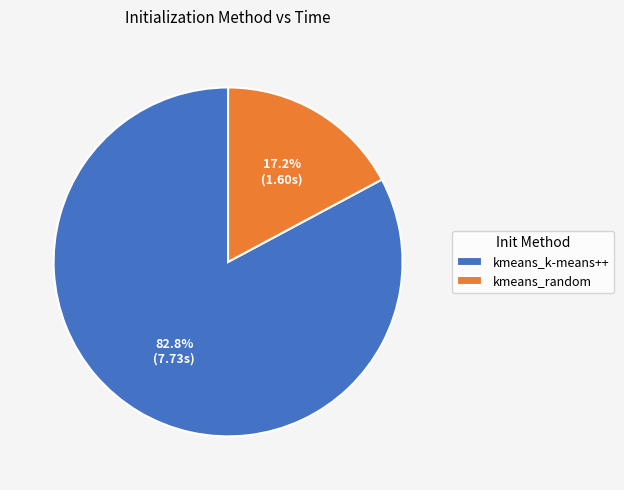

To the nearest percent, what is the difference between the largest and smallest slice percentages?

66%